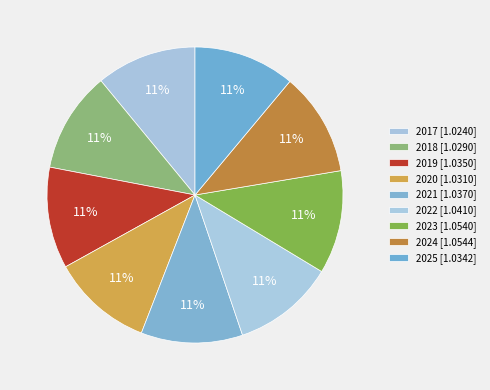

How many segments does this pie chart have?

9